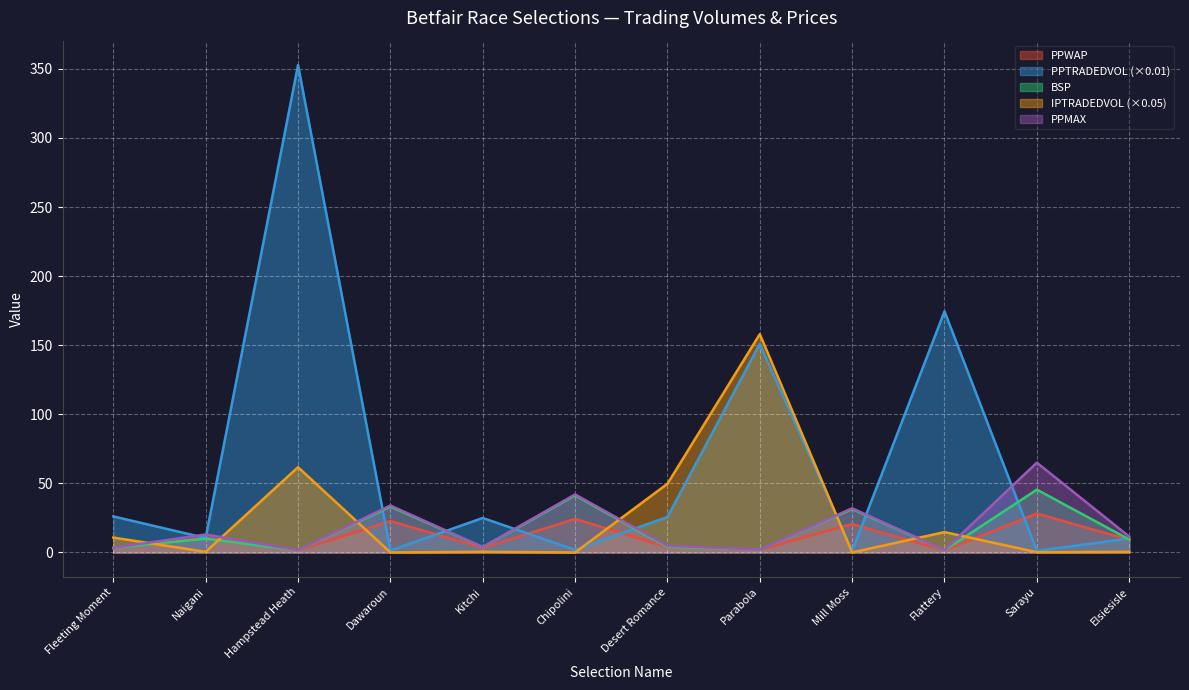

What is the difference between the second highest and second lowest values in the IPTRADEDVOL series?

61.7